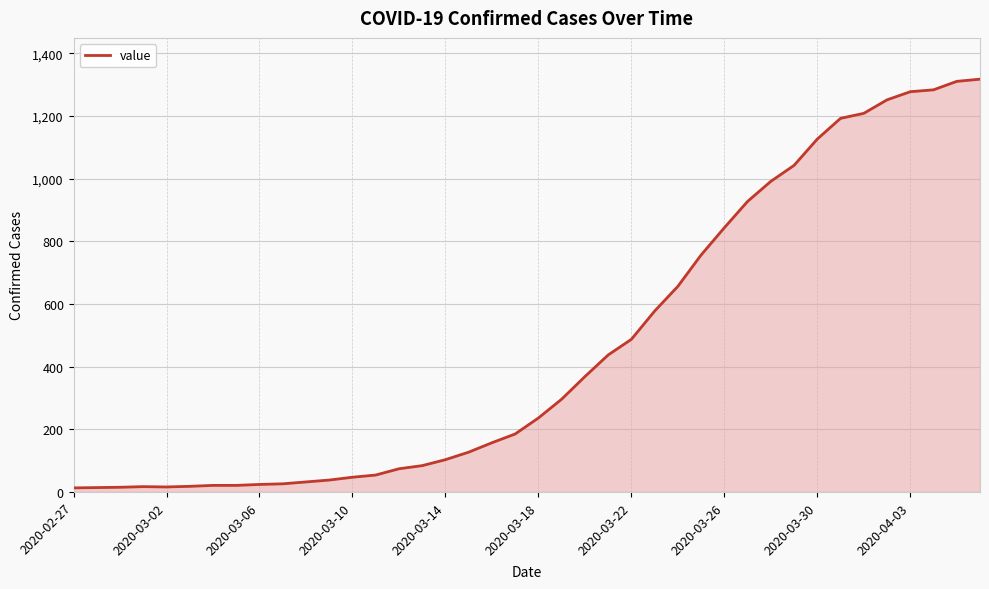

What is the maximum value shown in the chart?

1317